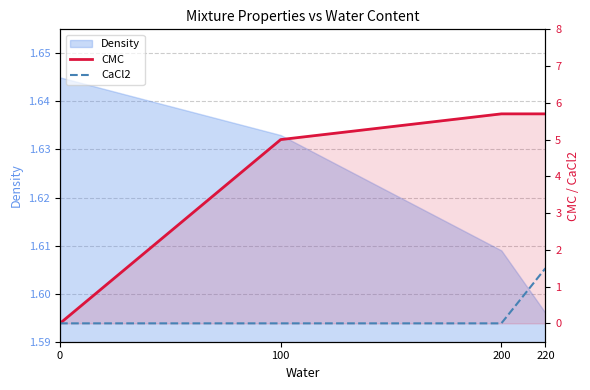

What is the spread (max minus min) of values at 200?

5.7